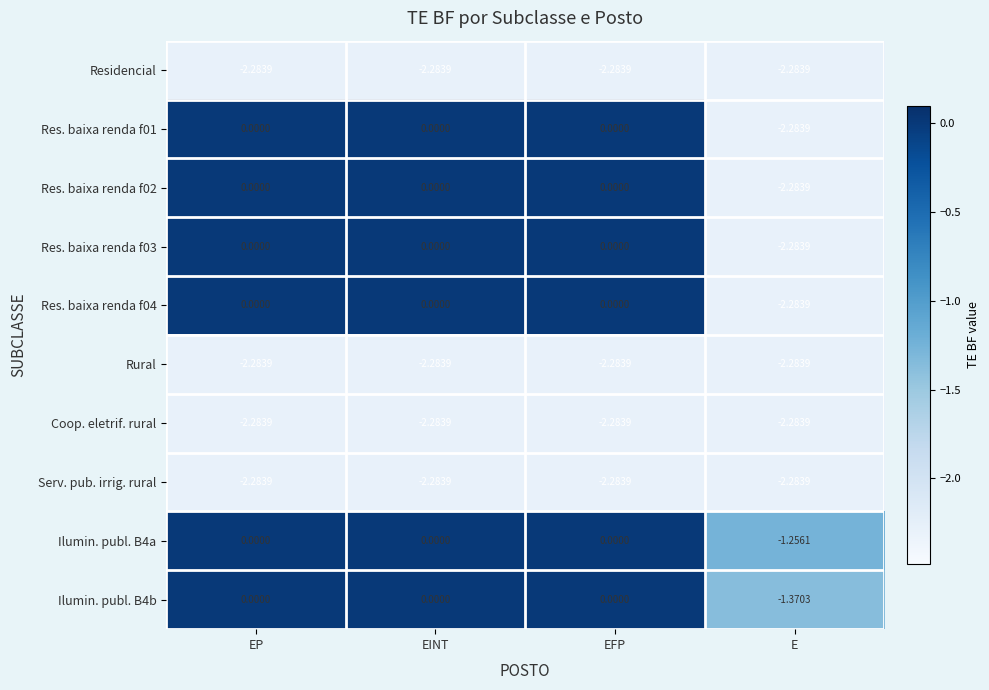

Is the value of Coop. eletrif. rural at EFP greater than the value of Res. baixa renda f03 at EINT?

No